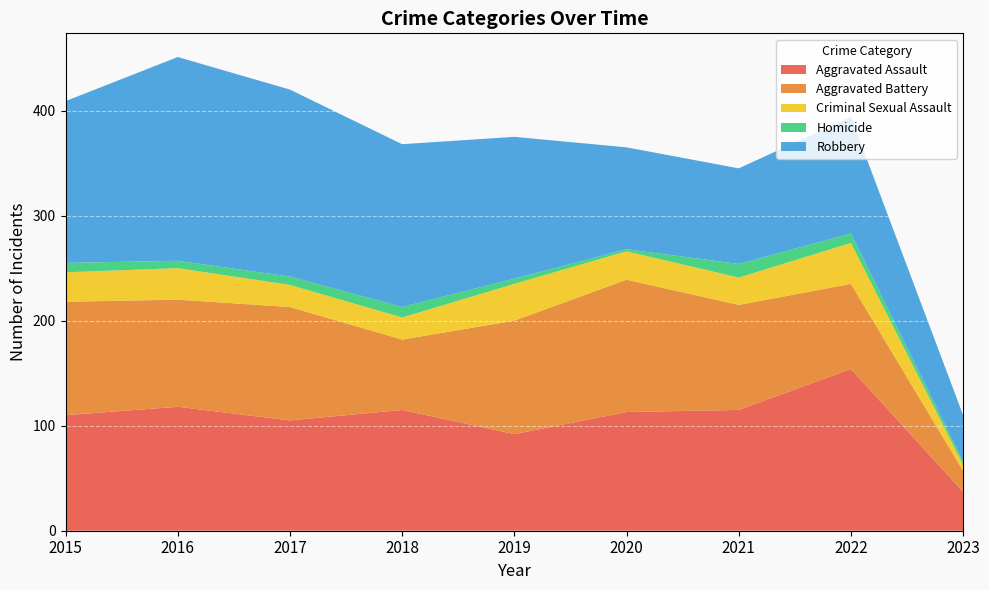

Reading left to right, list all the values displayed in this chart.

Aggravated Assault: 2015=110	2016=118	2017=105	2018=115	2019=92	2020=113	2021=115	2022=154	2023=37
Aggravated Battery: 2015=108	2016=102	2017=108	2018=67	2019=108	2020=126	2021=100	2022=81	2023=20
Criminal Sexual Assault: 2015=28	2016=30	2017=21	2018=21	2019=35	2020=27	2021=26	2022=39	2023=6
Homicide: 2015=9	2016=7	2017=8	2018=10	2019=5	2020=2	2021=13	2022=9	2023=3
Robbery: 2015=154	2016=194	2017=178	2018=155	2019=135	2020=97	2021=91	2022=111	2023=44